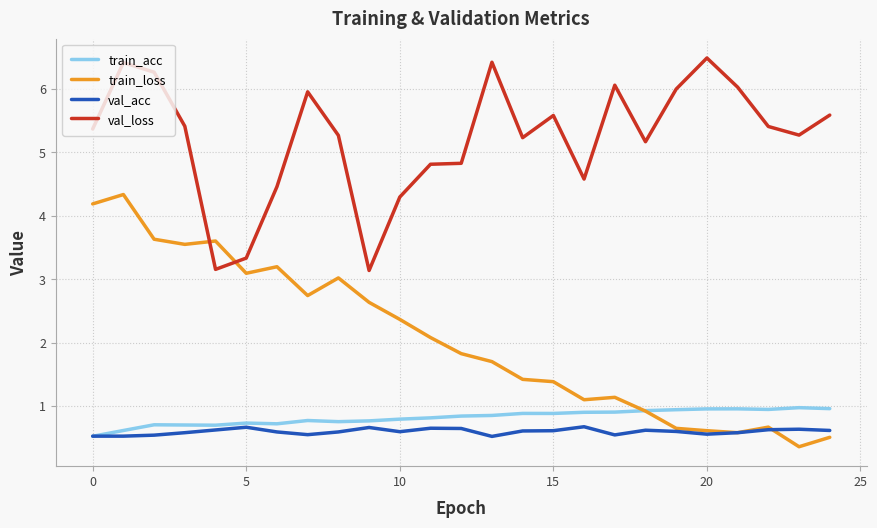

What is the minimum value shown in the chart?

0.4